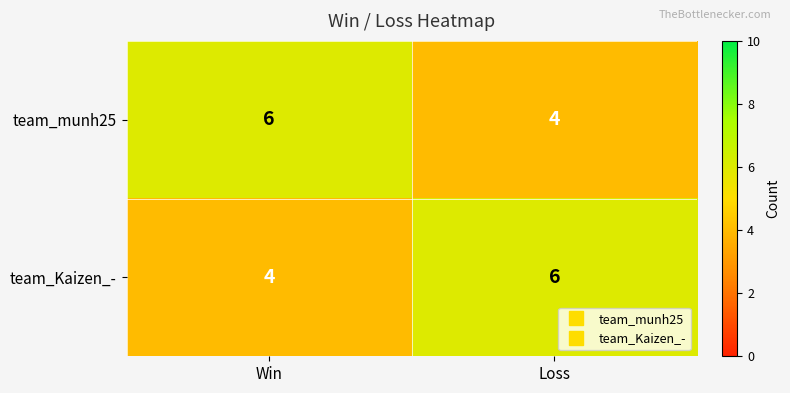

What is the minimum value for team_munh25?

4